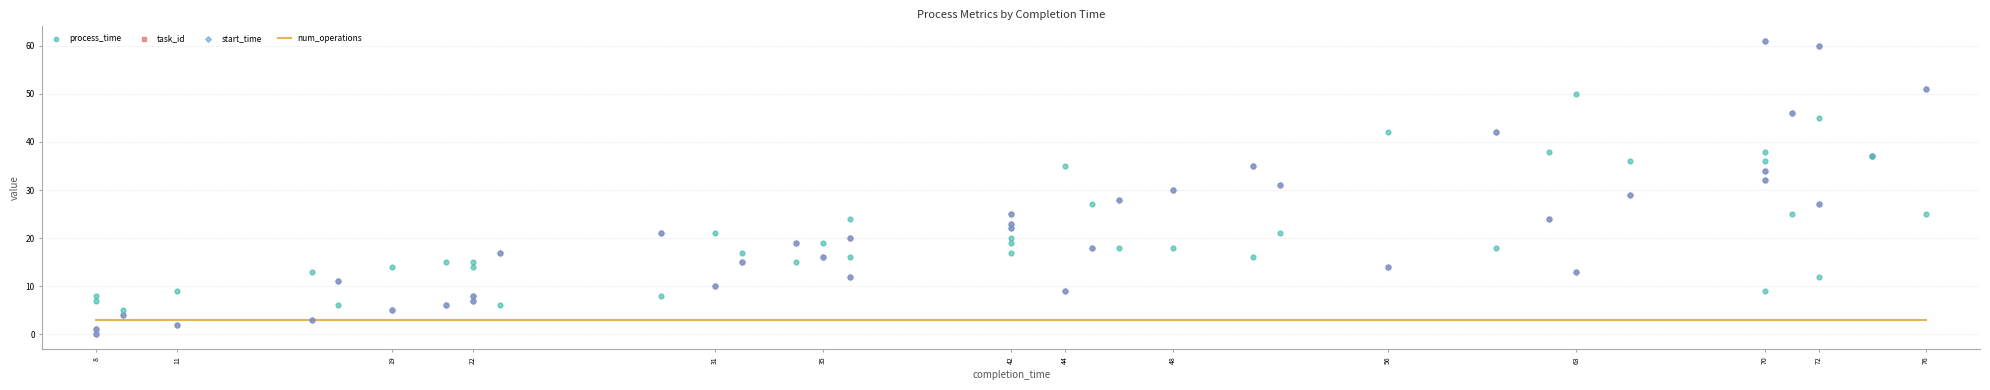

What are all the series names shown in the legend?

num_operations, process_time, task_id, start_time